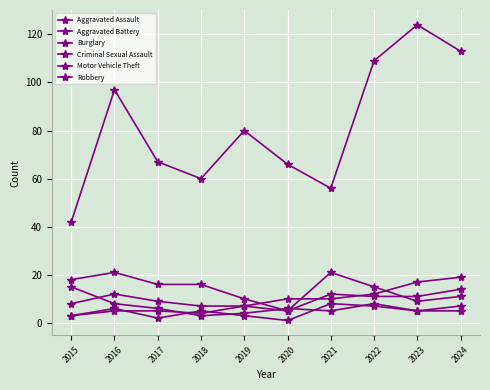

What is the average value of the Aggravated Battery series?

8